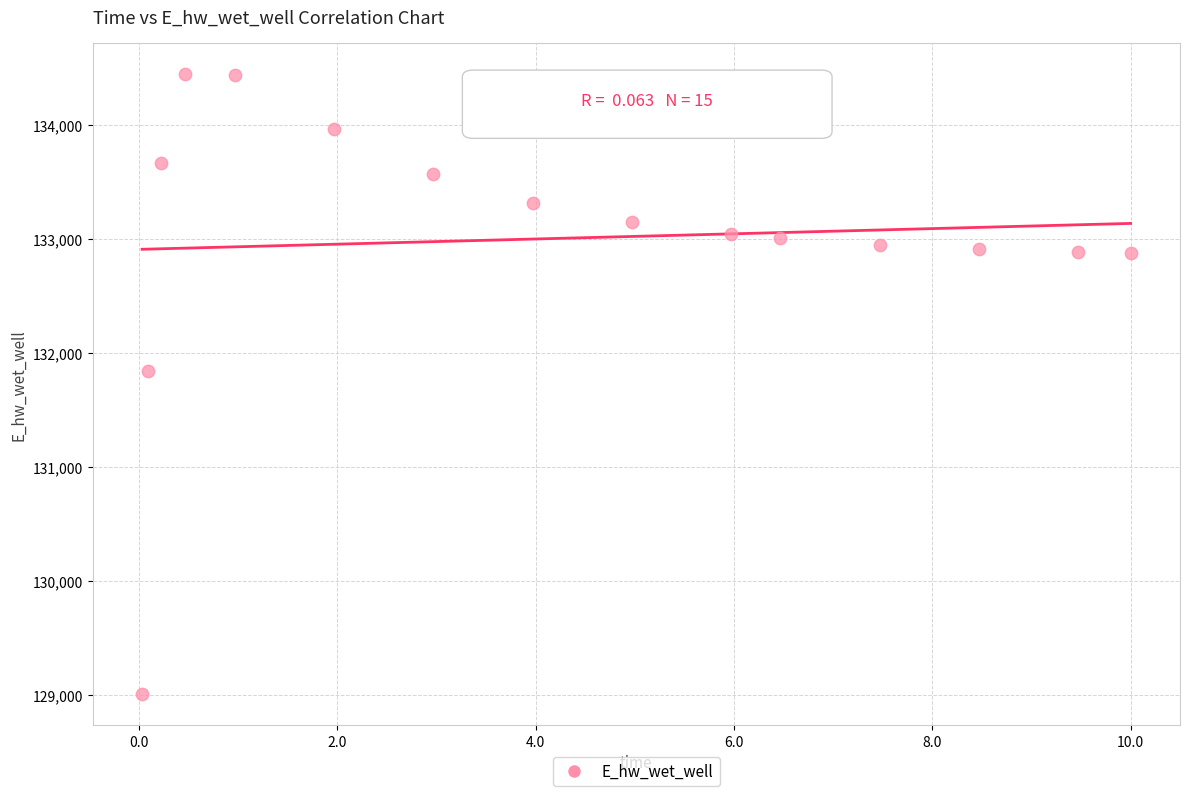

What is the range of X values (max minus min)?

10.0